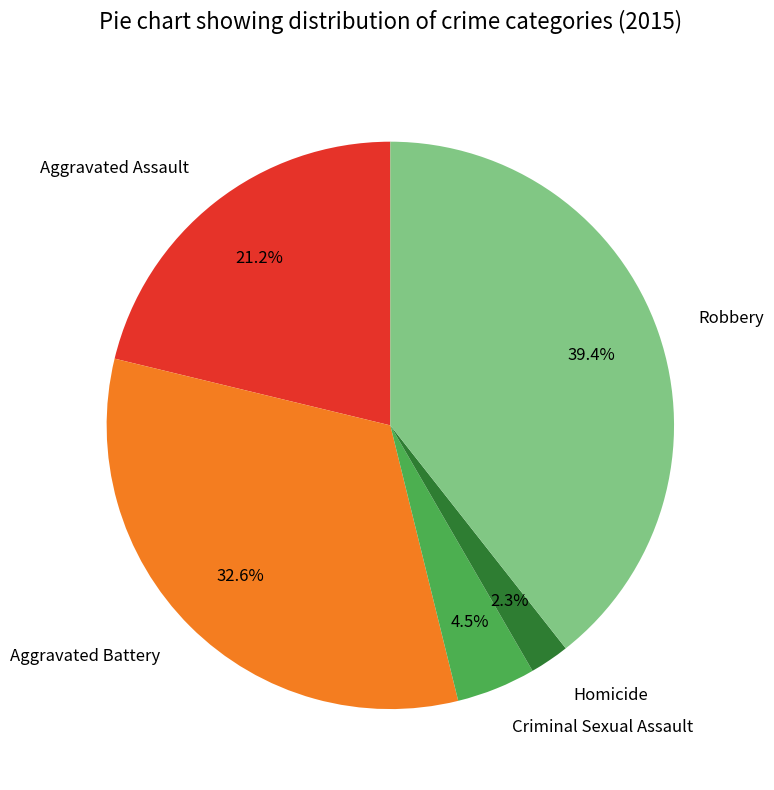

What is the largest slice in the pie chart?

Robbery